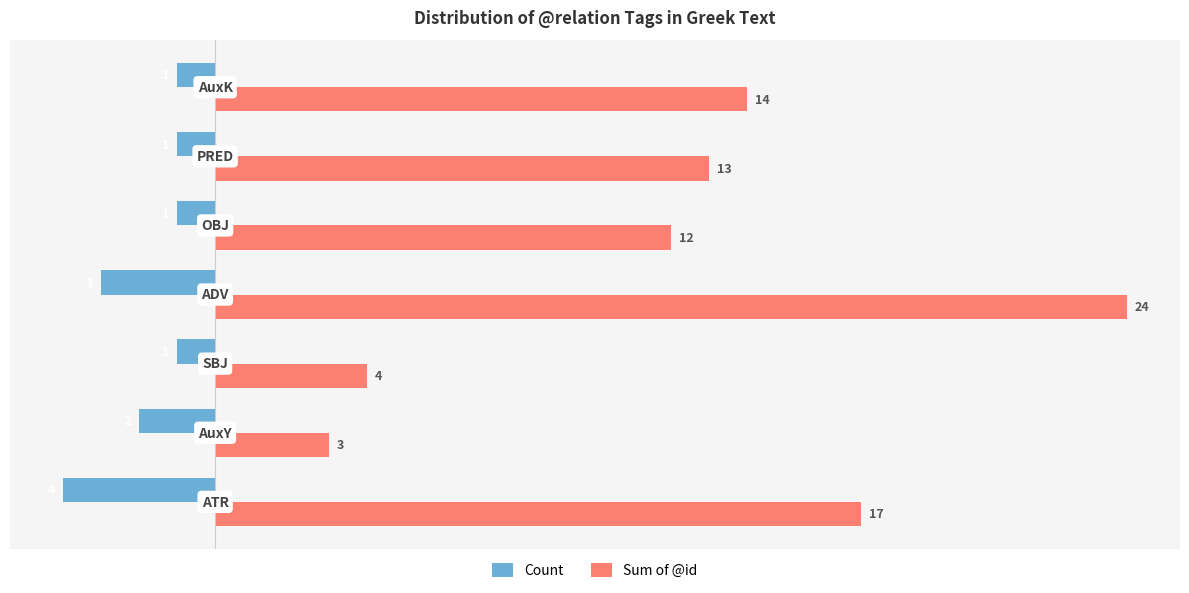

What is the difference between the maximum and minimum values in the Sum of @id series?

21